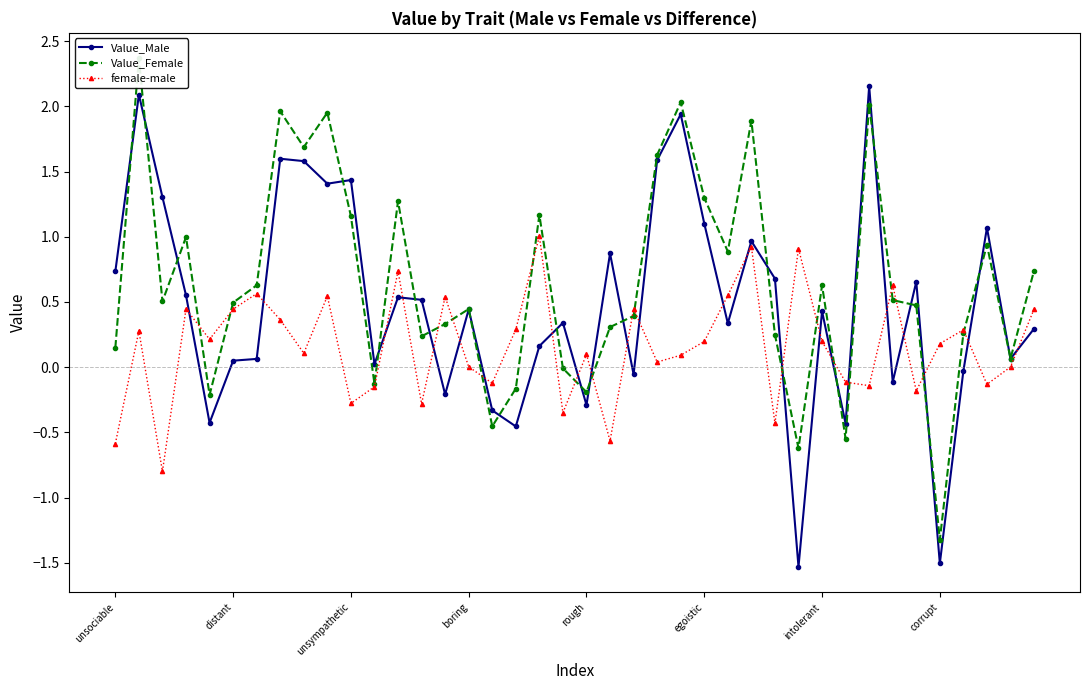

What are all the series names shown in the legend?

Value_Male, Value_Female, female-male